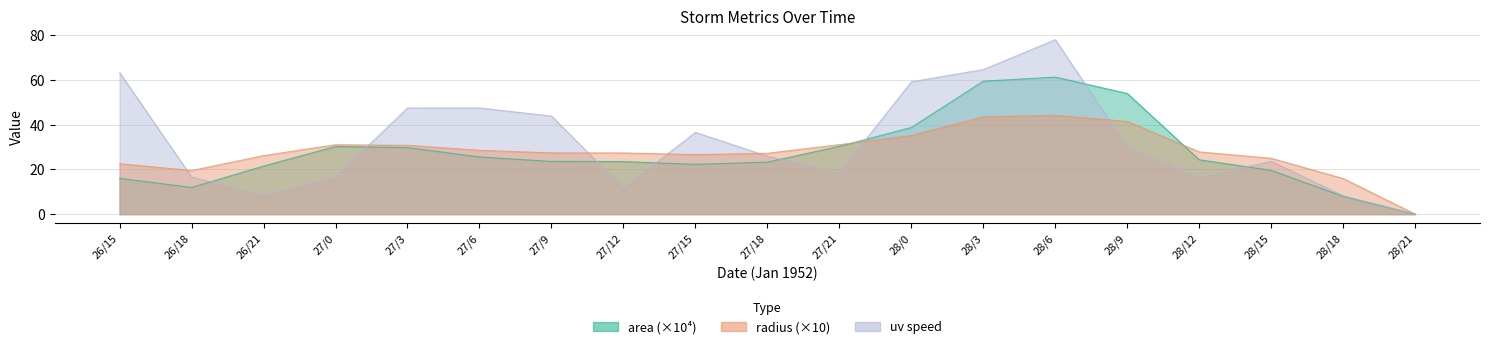

List the series in order of their peak value, lowest first.

radius, area, uv